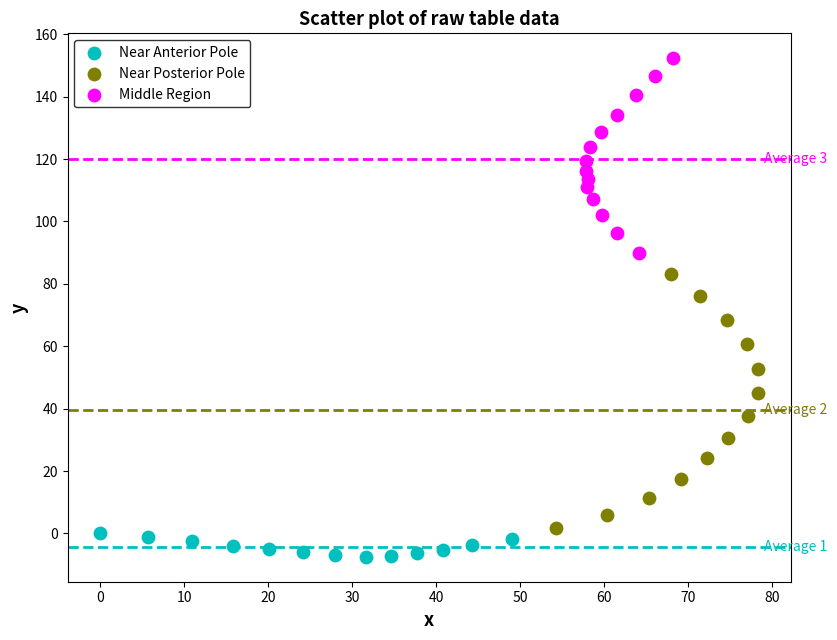

Which series contains the lowest Y value?

Near Anterior Pole